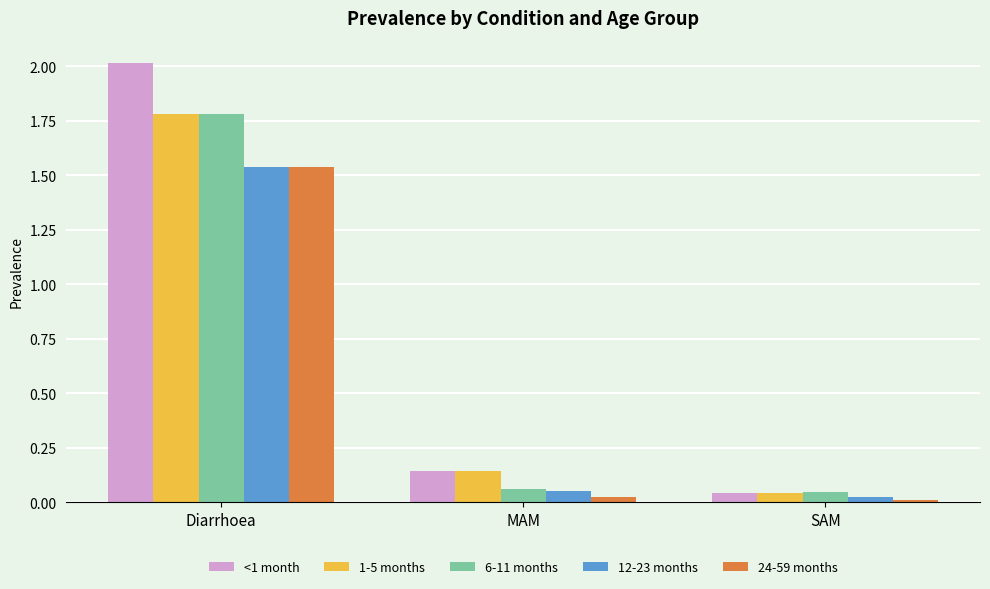

What is the average value of the 24-59 months series?

0.5